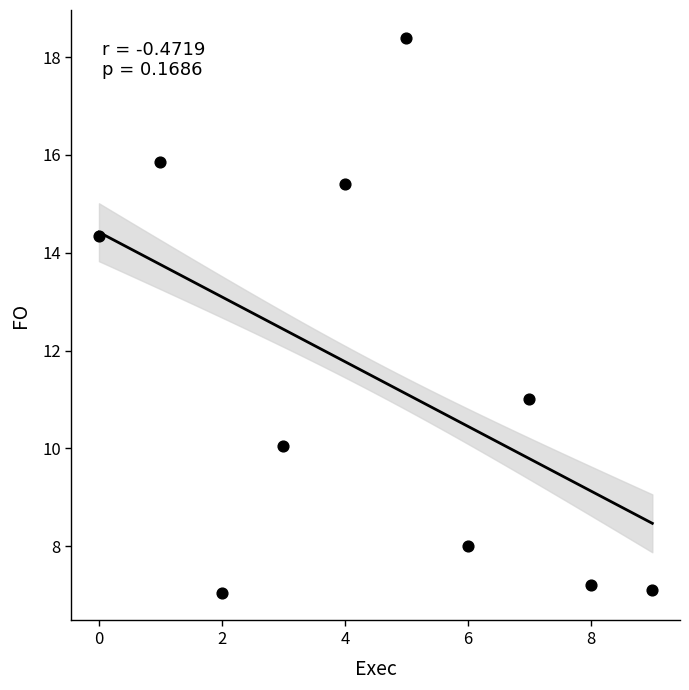

What Y value in the scatter plot is closest to 12?

11.0